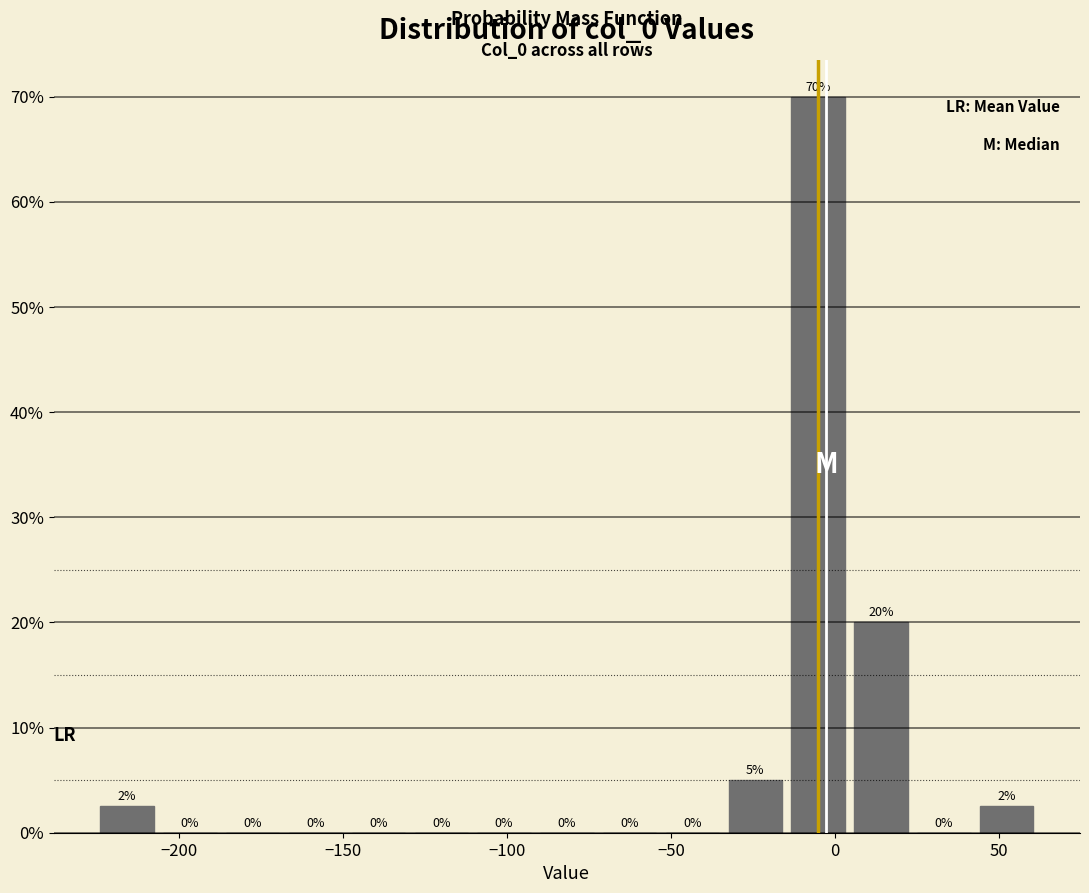

Around what value on the x-axis is the tallest bar? Give the approximate position of its centre, as read against the axis.

-5